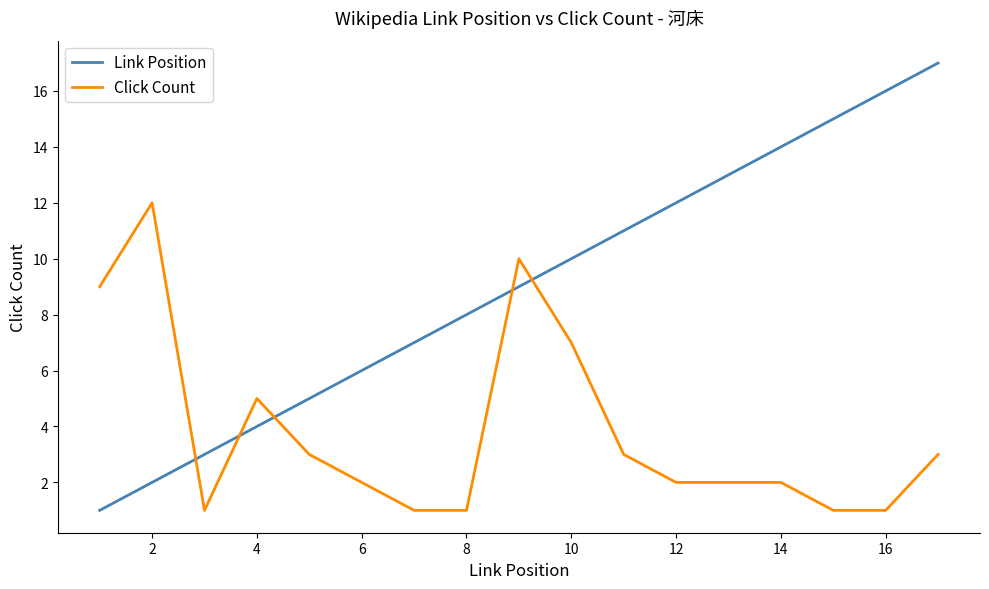

What is the maximum value for Link Position?

17